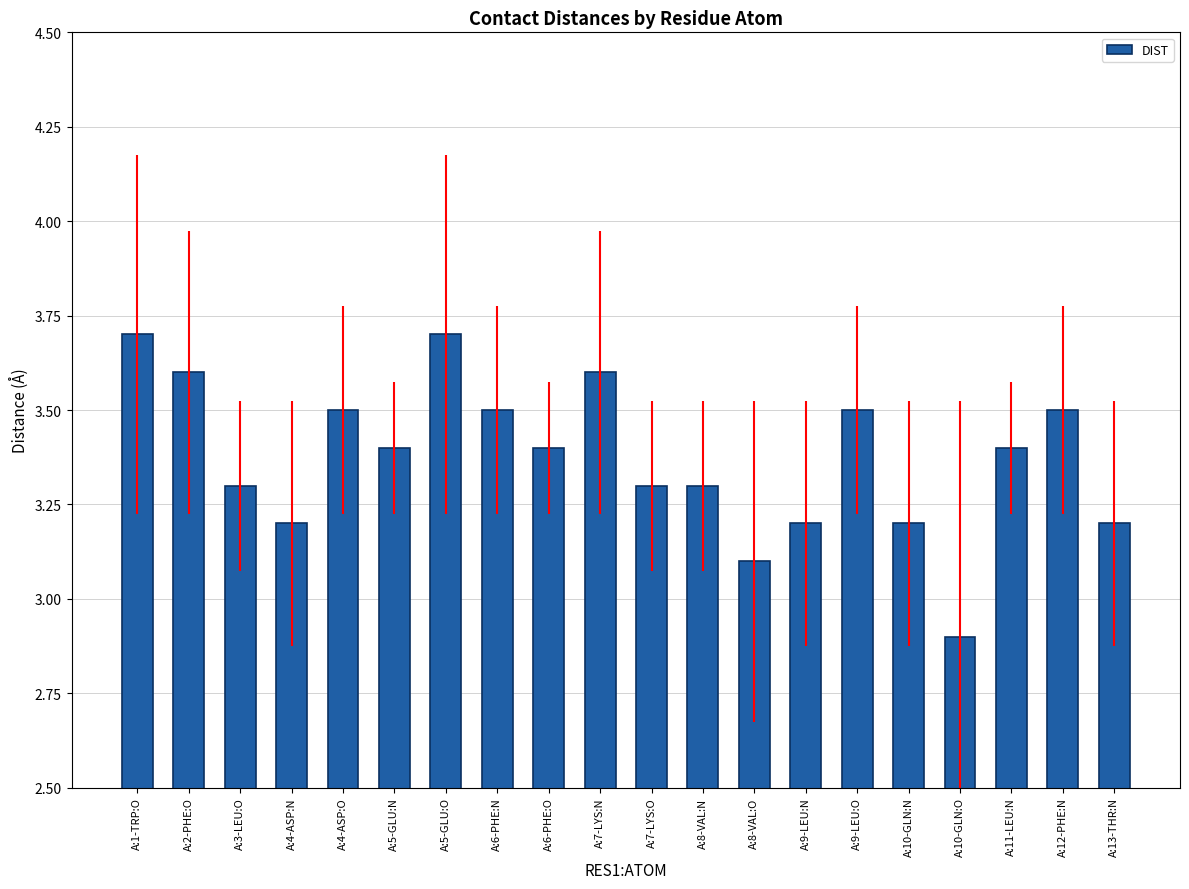

What position from the left is A:2-PHE:O?

2